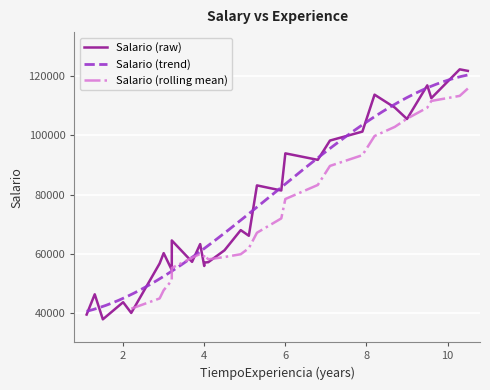

What is the ratio of the value at 10.5 to the value at 2.2?

3.1